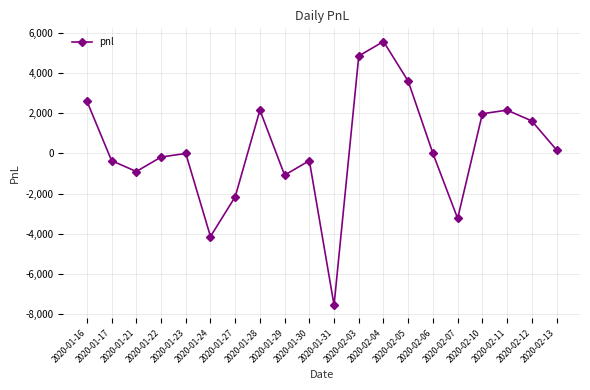

Reading right to left, list all the values displayed in this chart.

2020-02-13=180	2020-02-12=1620	2020-02-11=2160	2020-02-10=1980	2020-02-07=-3240	2020-02-06=0	2020-02-05=3600	2020-02-04=5580	2020-02-03=4860	2020-01-31=-7560	2020-01-30=-360	2020-01-29=-1080	2020-01-28=2160	2020-01-27=-2160	2020-01-24=-4140	2020-01-23=0	2020-01-22=-180	2020-01-21=-900	2020-01-17=-360	2020-01-16=2610